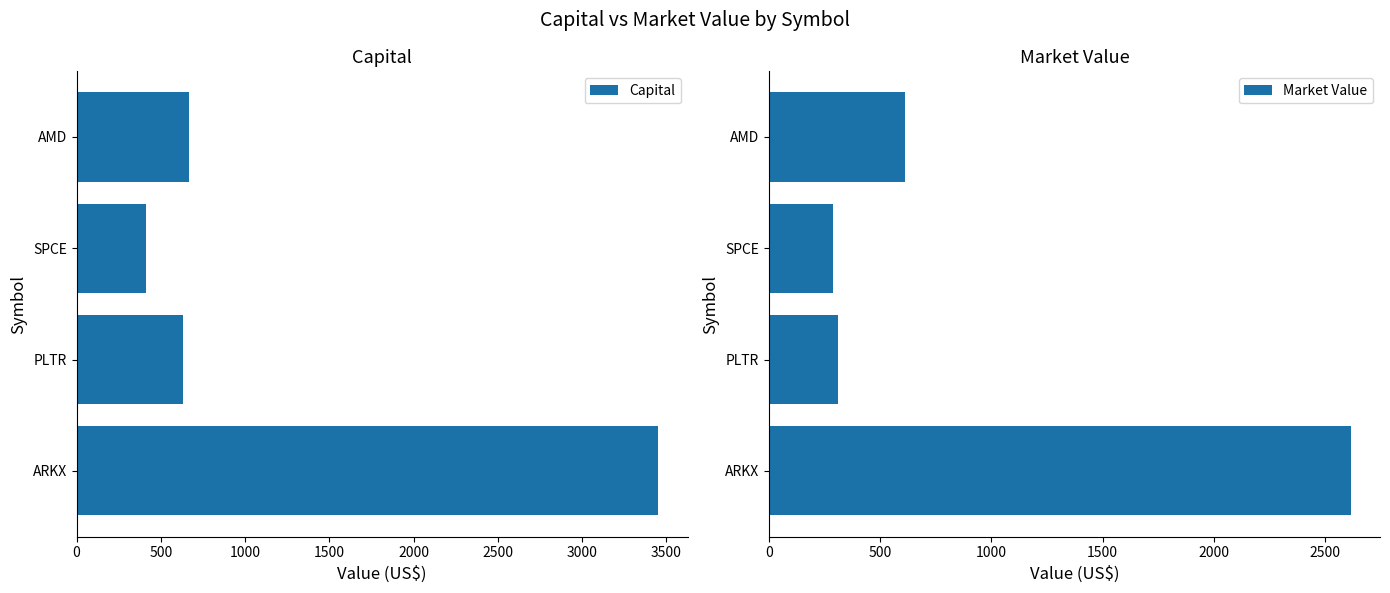

The Capital series shows 634.2 at PLTR. True or false?

True